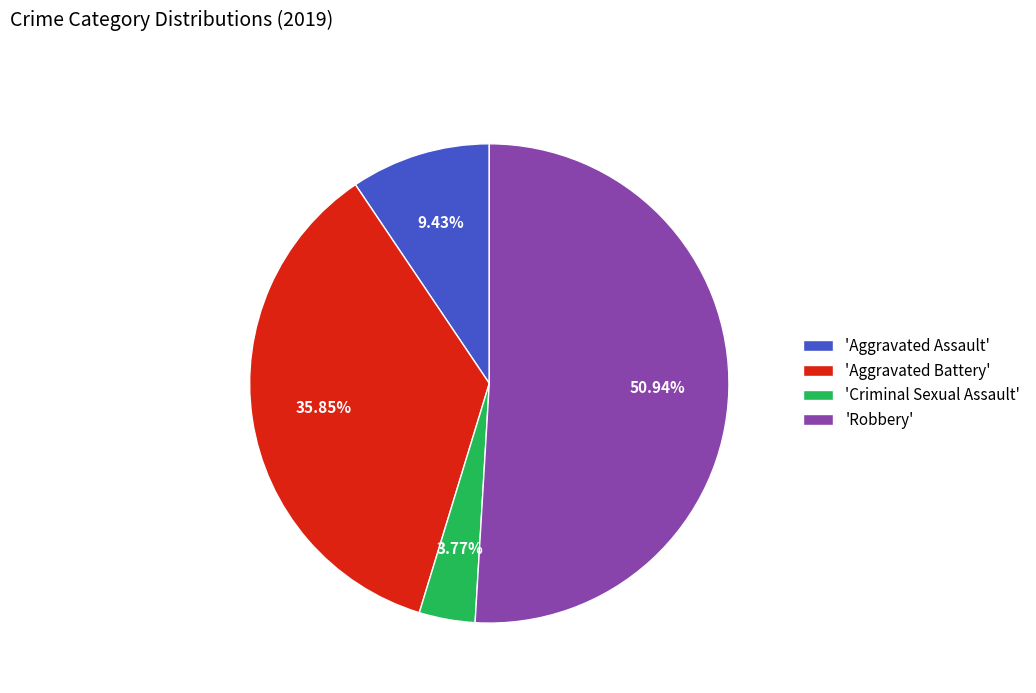

To the nearest percent, what is the difference between the largest and smallest slice percentages?

47%